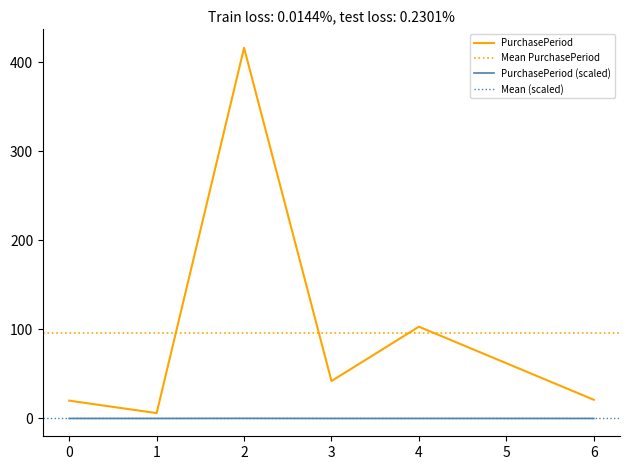

Is the value of PurchasePeriod (scaled) at 5 greater than the value of PurchasePeriod at 6?

No